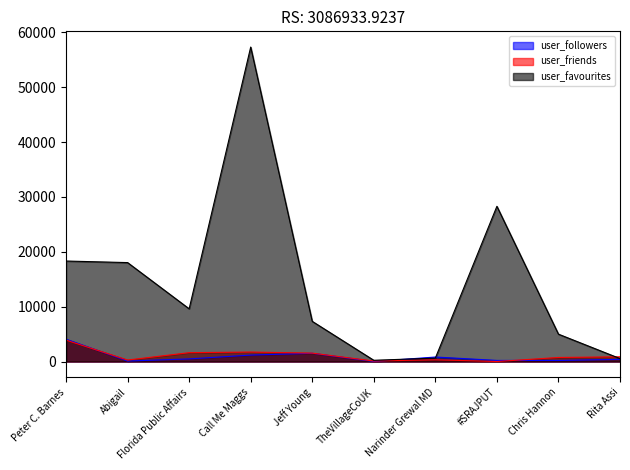

What is the difference between the highest and lowest values at Narinder Grewal MD?

504